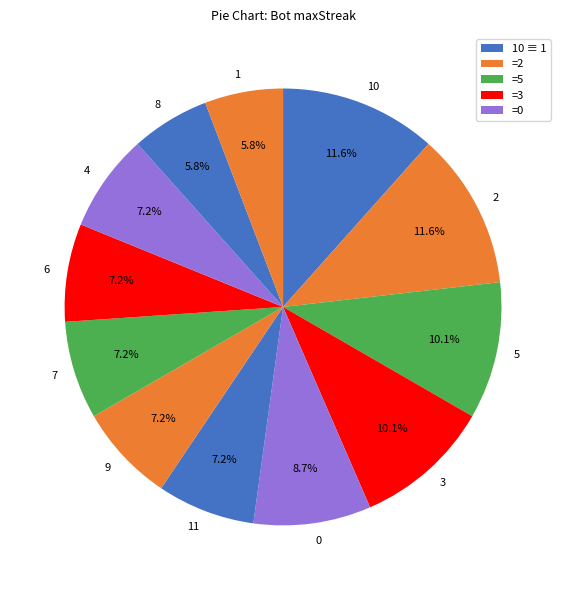

What percentage is NOT represented by 9?

92.8%